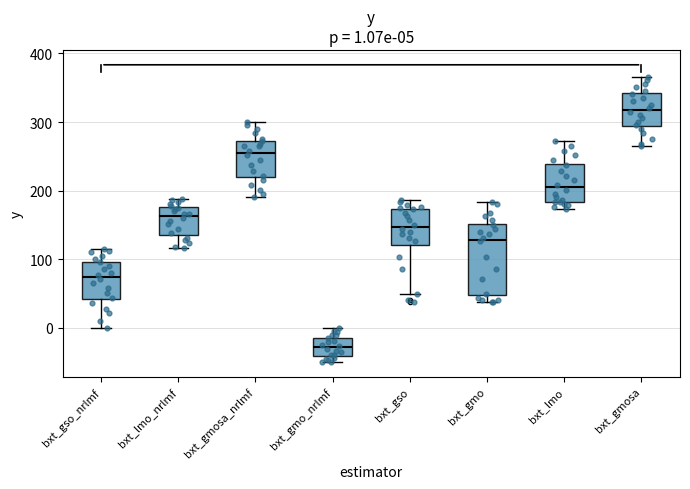

Which box is the tallest, from its lower edge to its upper edge?

bxt_gmo